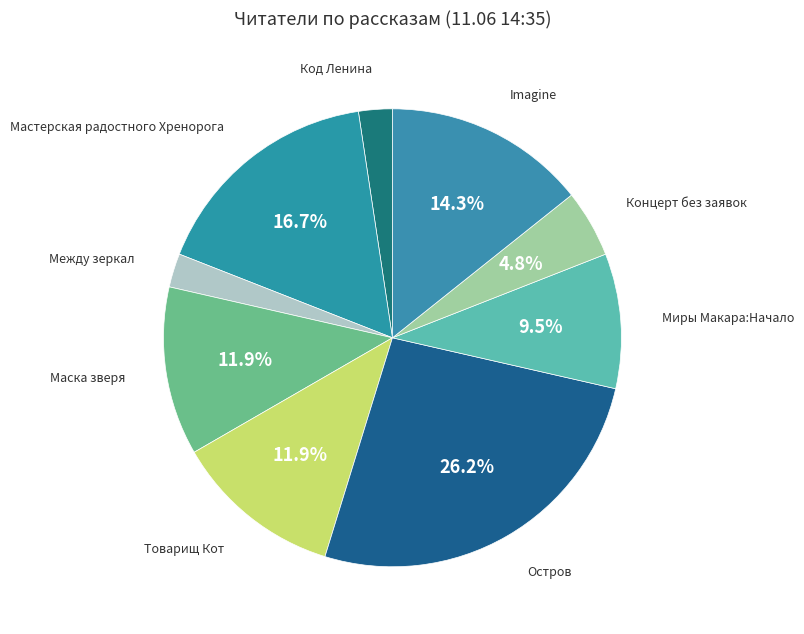

How many slices are in this pie chart?

9